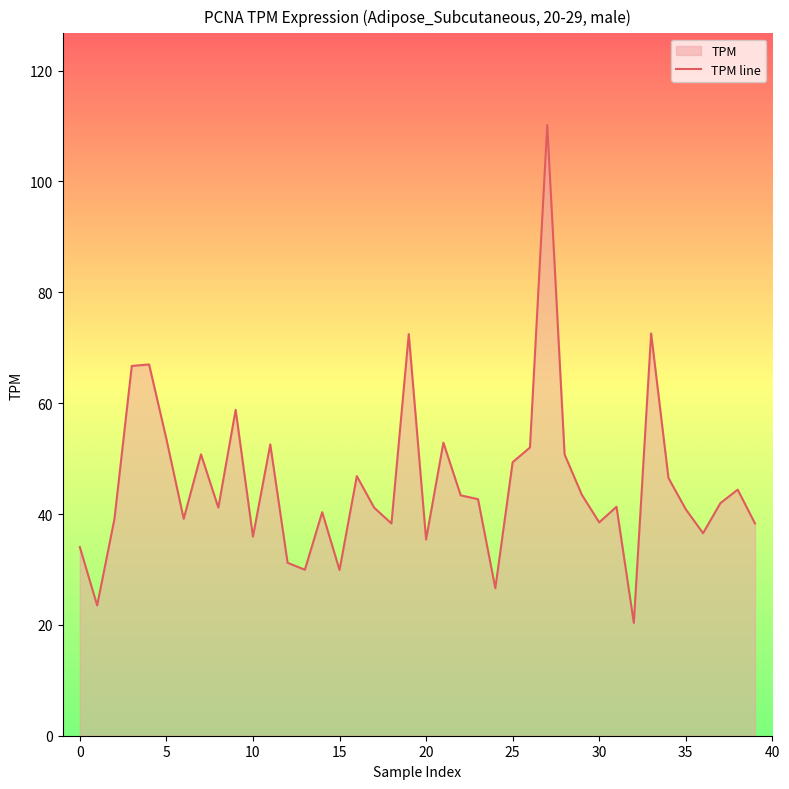

What is the approximate value at 0?

34.0